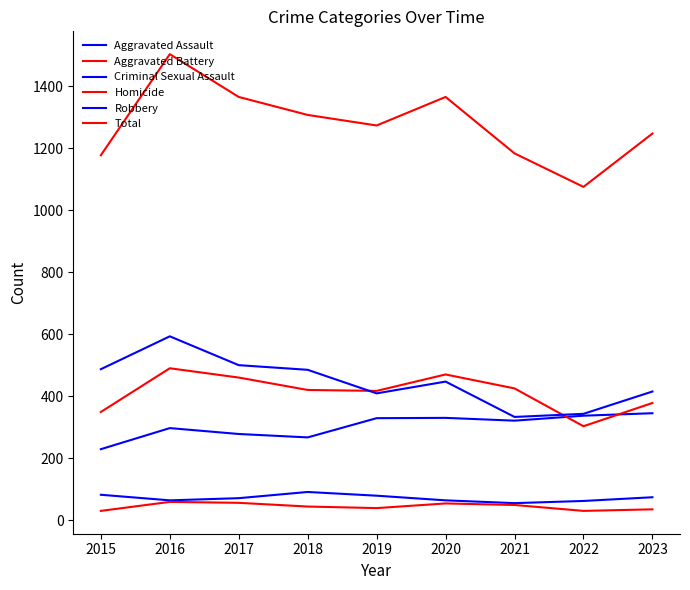

How many lines are shown in the chart?

6